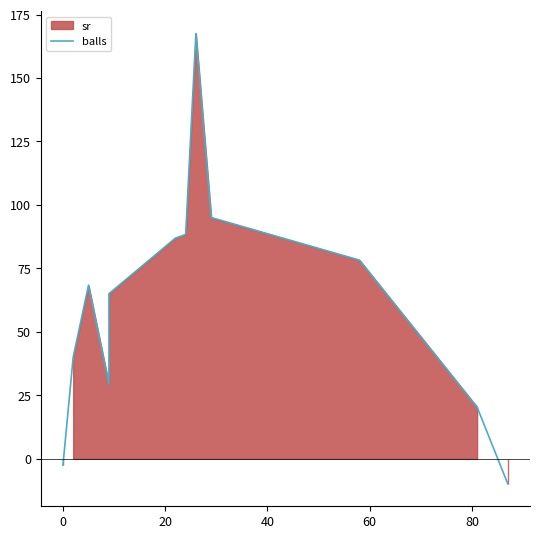

Count the number of values greater than 40.

7